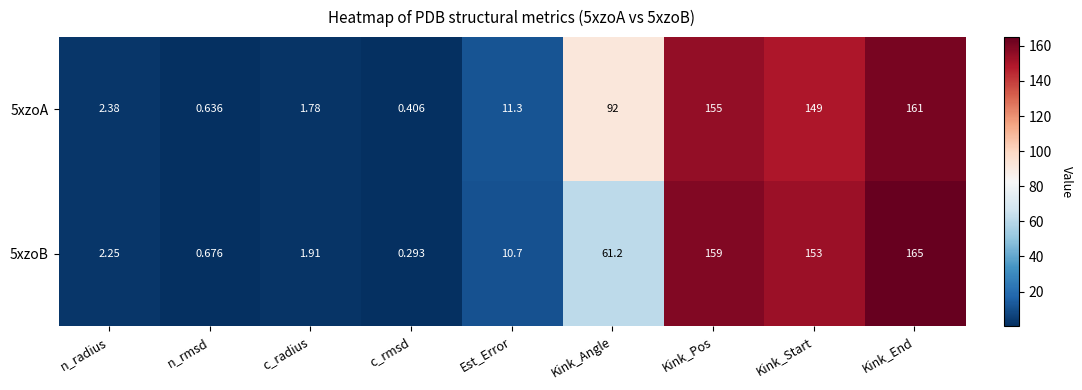

Which series has the largest total across all categories?

5xzoA